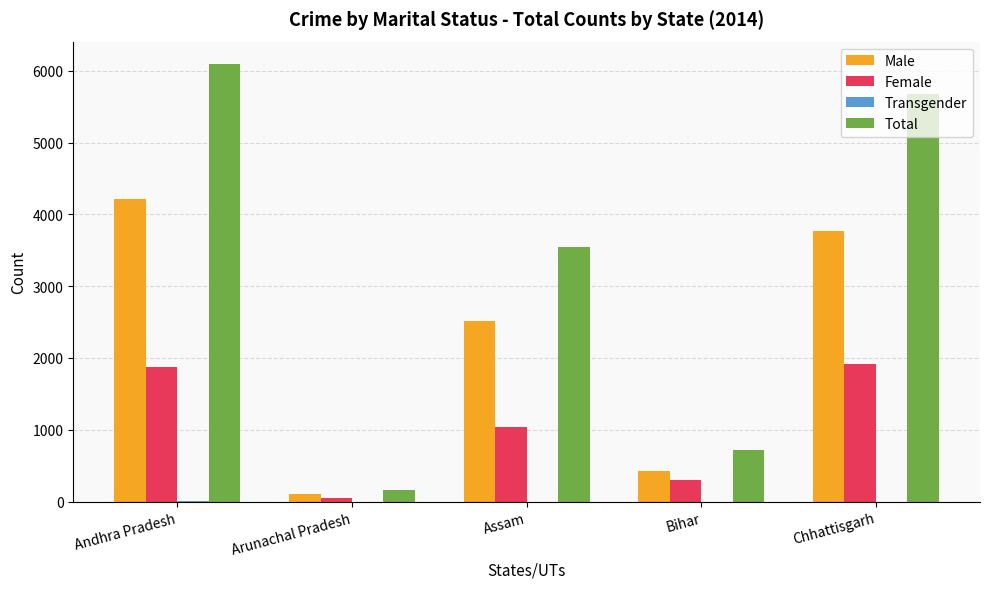

What is the maximum value shown in the chart?

6101